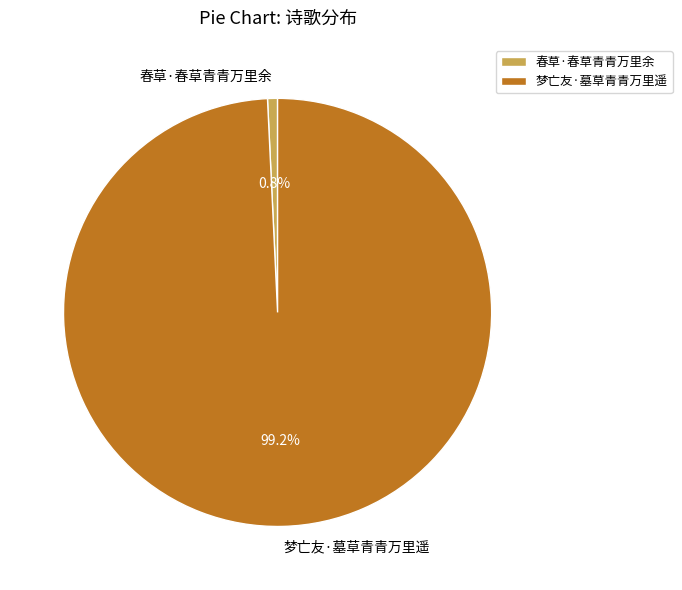

What portion of the pie excludes 春草·春草青青万里余?

99.2%